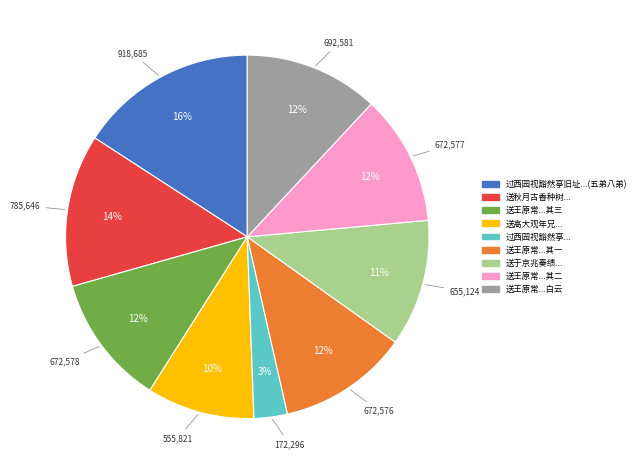

How many slices are in this pie chart?

9